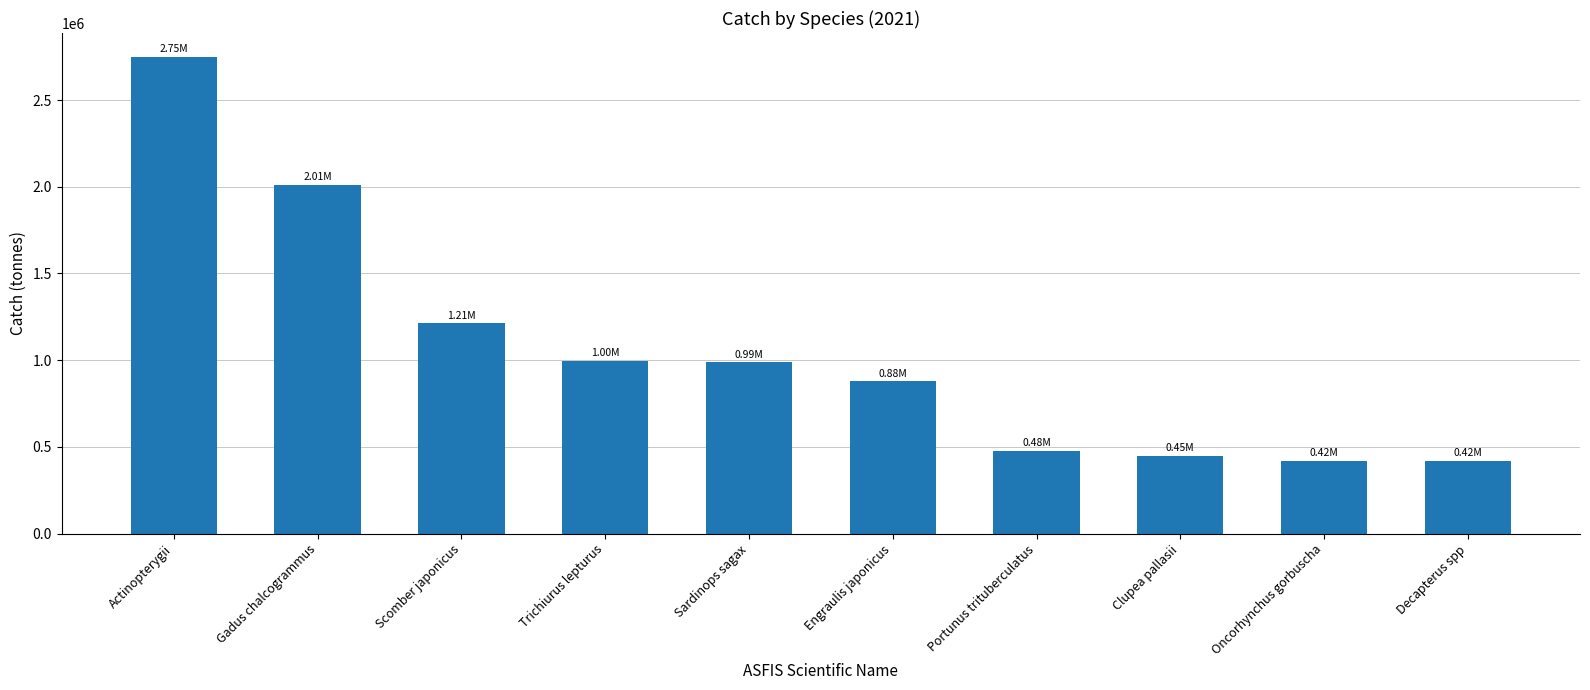

At which category does the chart reach its peak across all series?

Actinopterygii